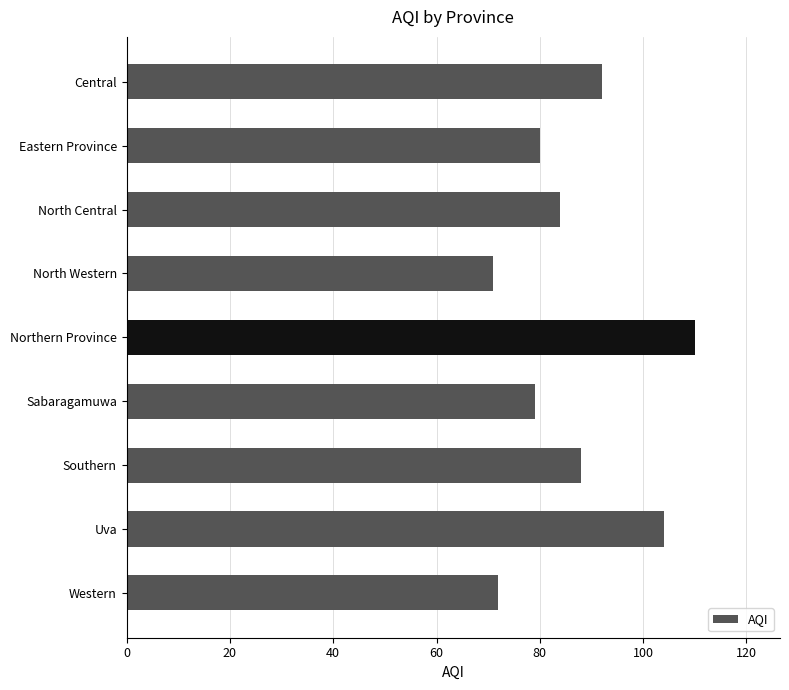

What is the difference between the maximum and second lowest values?

38